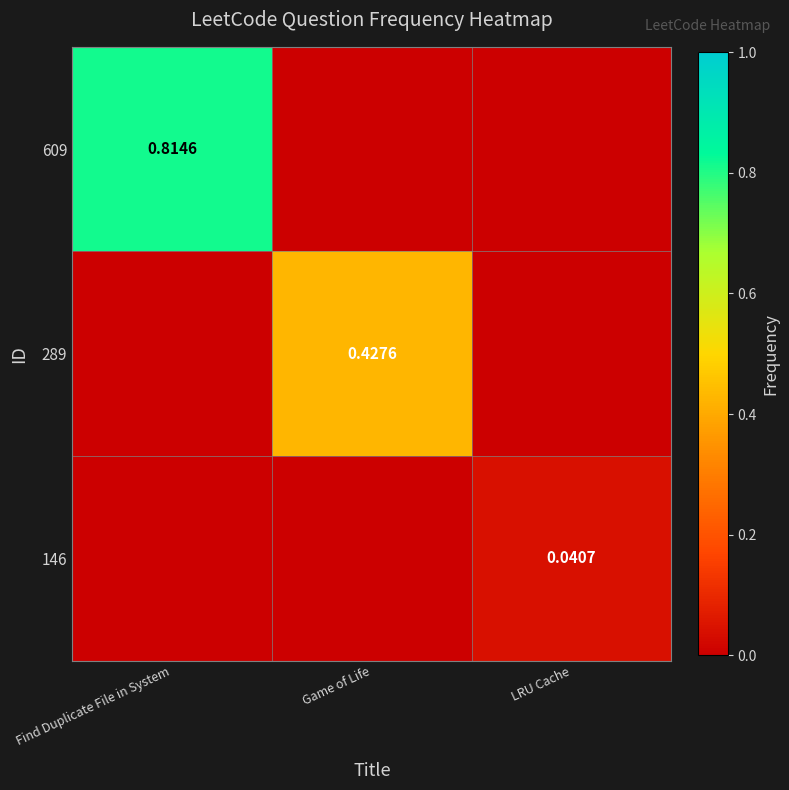

What is the sum of the 289 values at Game of Life and LRU Cache?

0.4